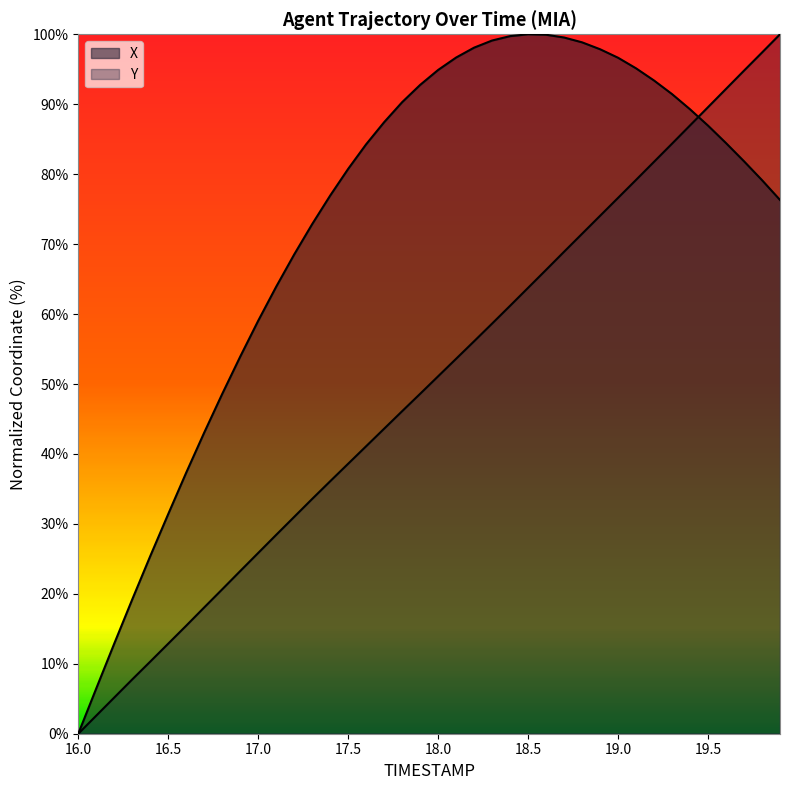

At 19.3, list the series in order from largest to smallest.

X, Y